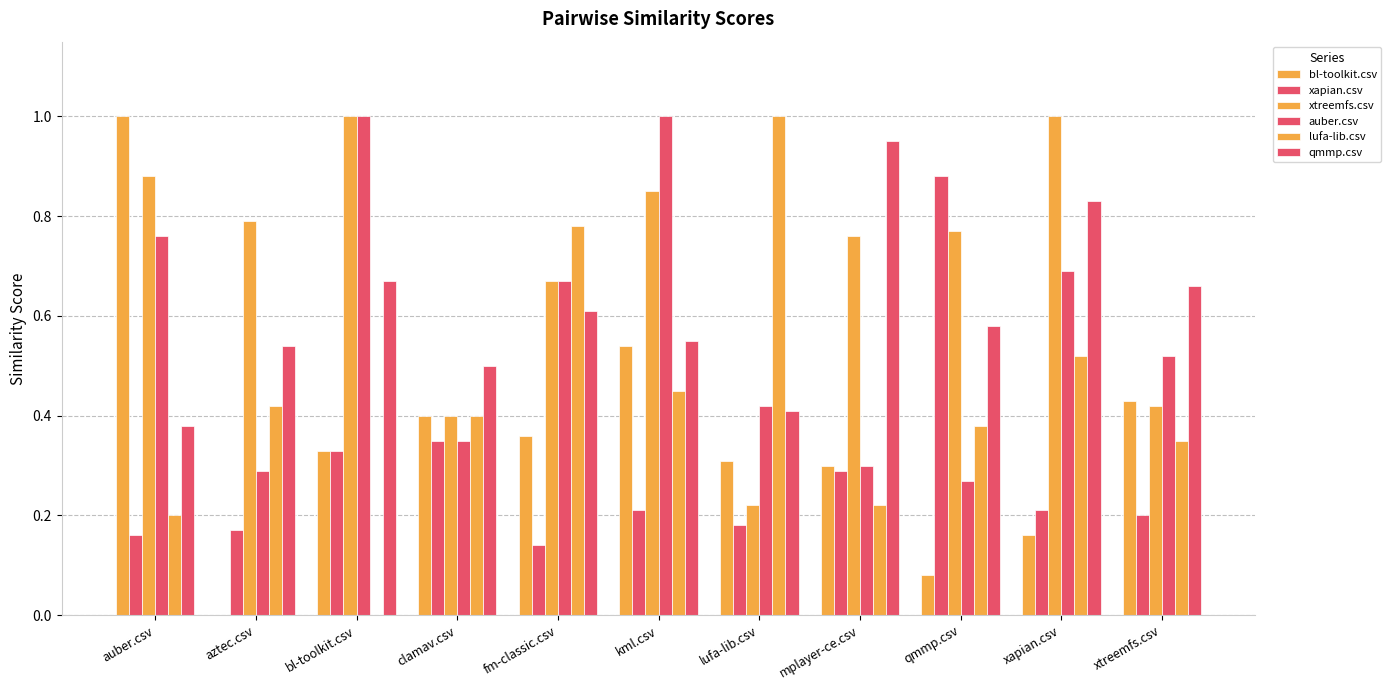

Between bl-toolkit.csv and qmmp.csv, which is larger?

bl-toolkit.csv